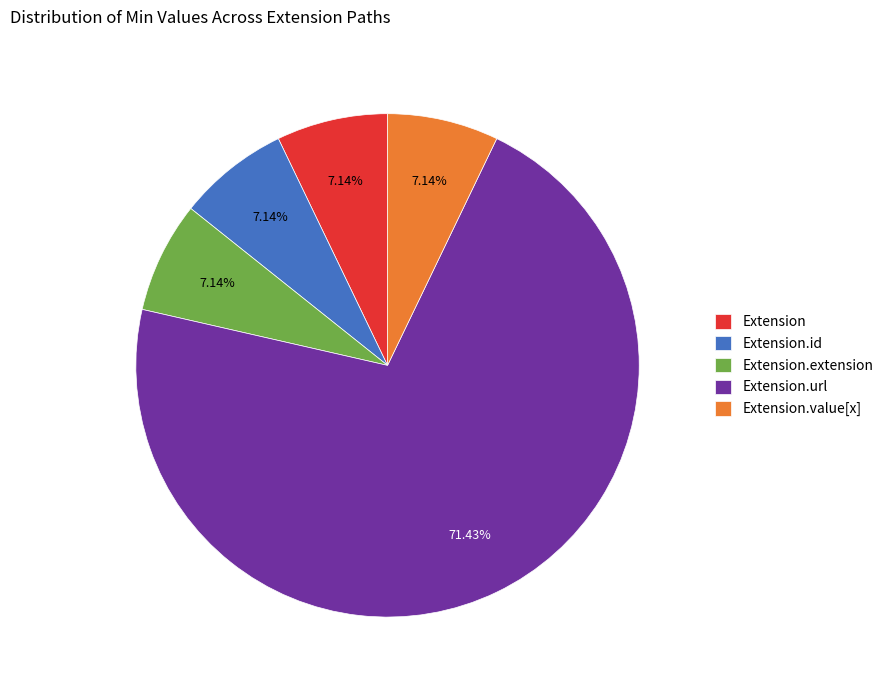

Between Extension.extension and Extension.url, which is larger?

Extension.url